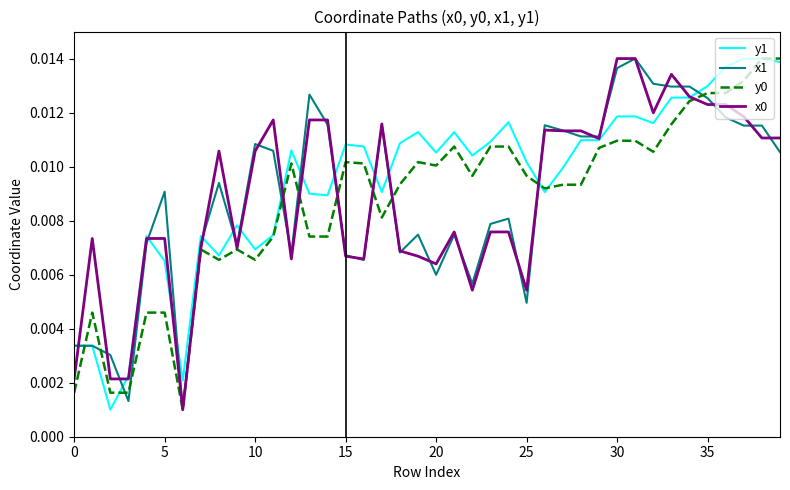

True or false: x1 and y1 cross at least once.

True